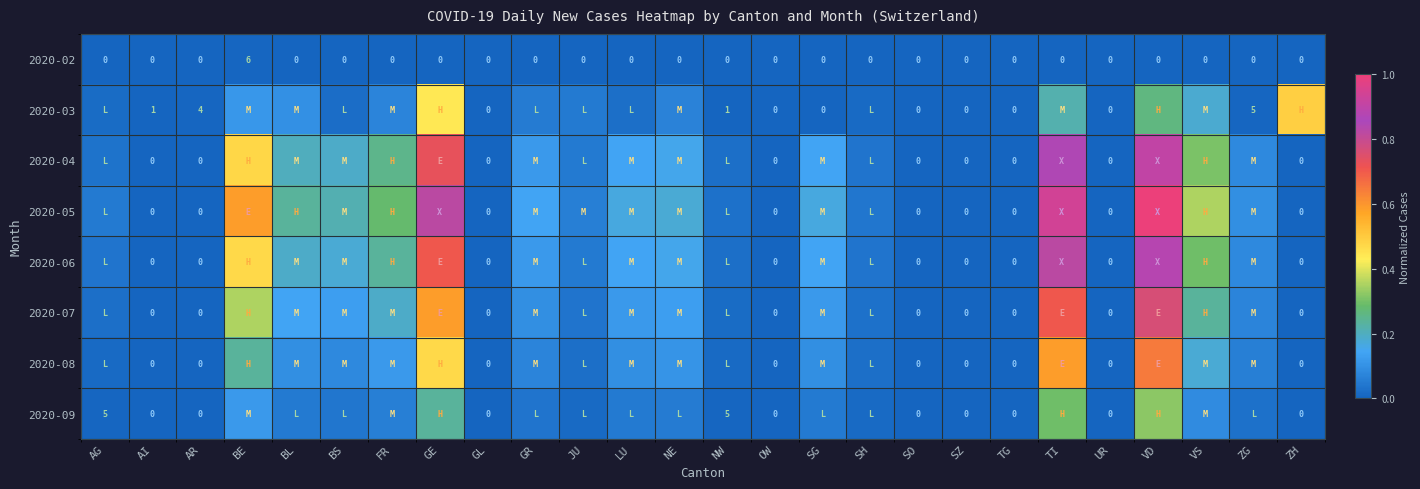

True or false: 2020-09 has a value of 0.0 at SH.

False